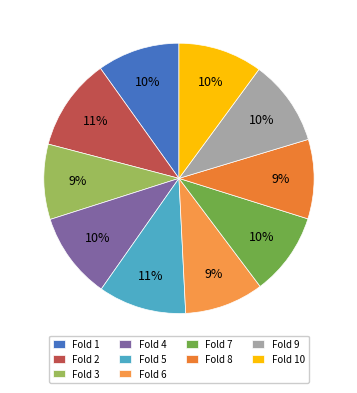

Count the number of slices in the pie.

10